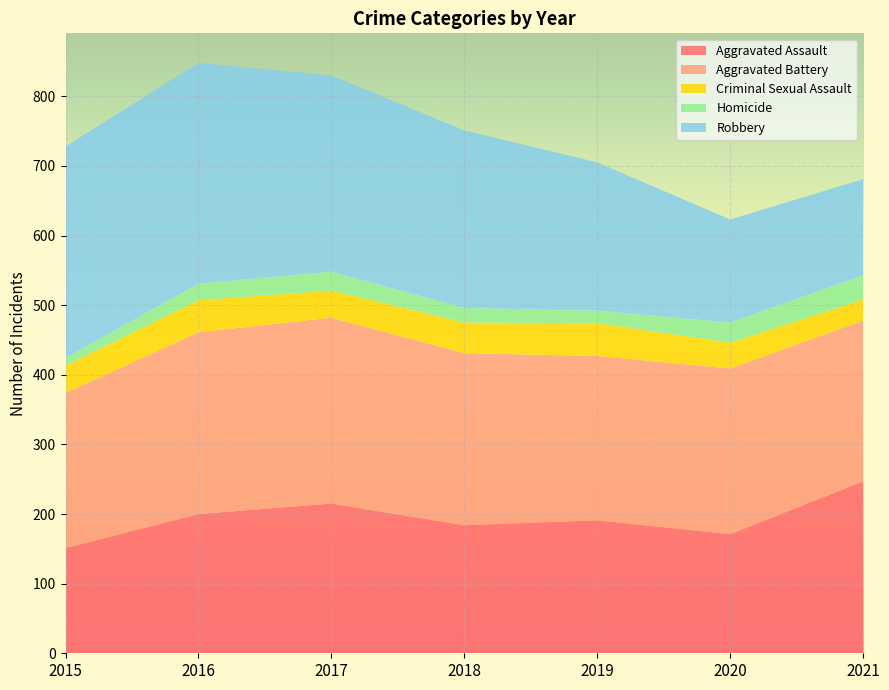

Reading right to left, extract all data points from this chart.

Aggravated Assault: 2021=247	2020=171	2019=191	2018=184	2017=215	2016=200	2015=151
Aggravated Battery: 2021=231	2020=238	2019=236	2018=247	2017=267	2016=261	2015=223
Criminal Sexual Assault: 2021=30	2020=37	2019=47	2018=44	2017=39	2016=46	2015=39
Homicide: 2021=35	2020=29	2019=18	2018=21	2017=27	2016=24	2015=11
Robbery: 2021=138	2020=148	2019=213	2018=255	2017=282	2016=317	2015=304